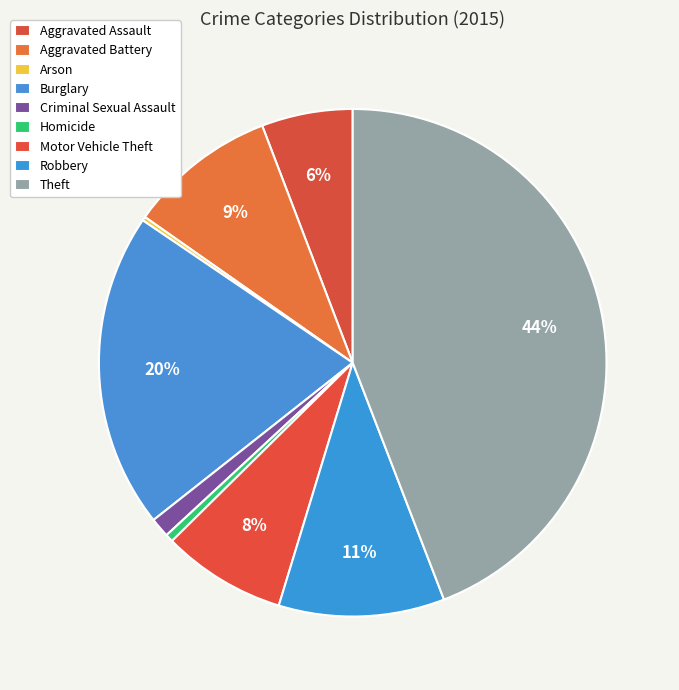

Is there a majority slice in this chart?

No